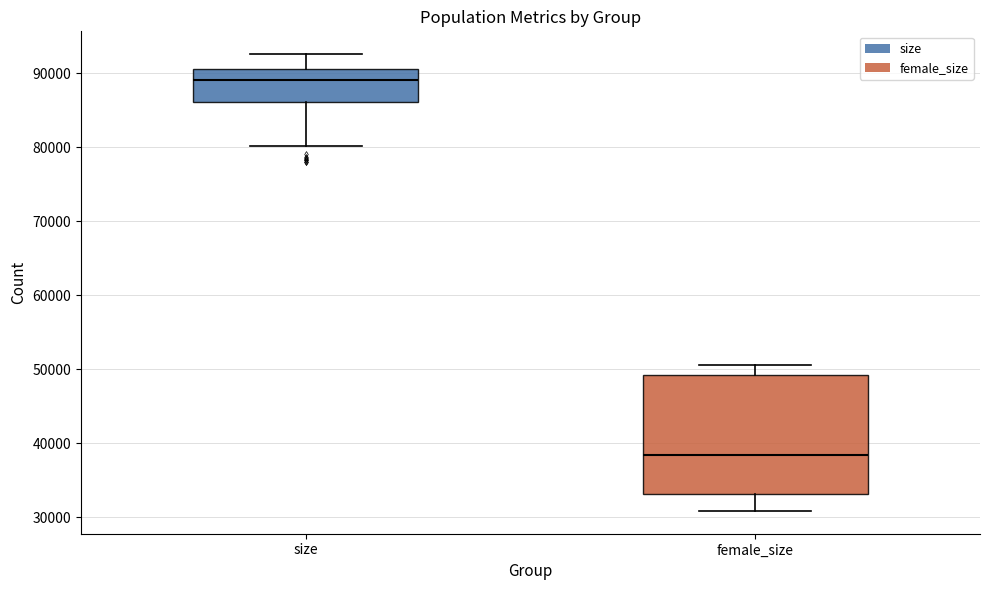

Which box is the tallest, from its lower edge to its upper edge?

female_size